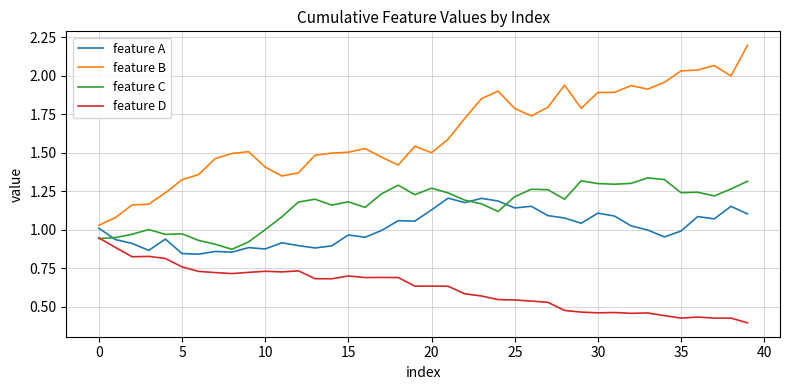

Rank the series by their maximum value, from highest to lowest.

feature B, feature C, feature A, feature D